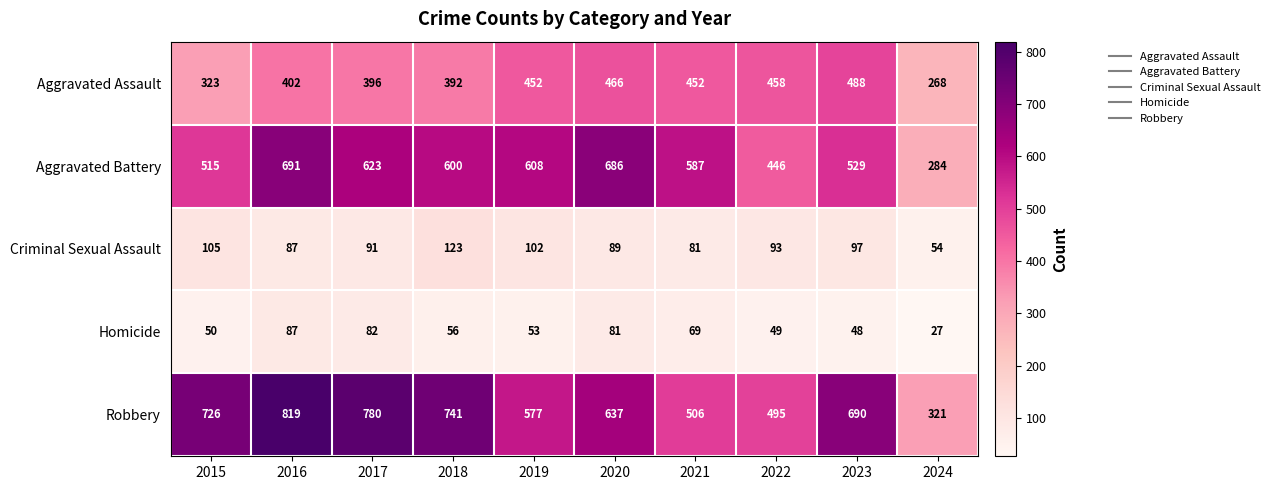

At which label does Aggravated Battery first exceed 600?

2016